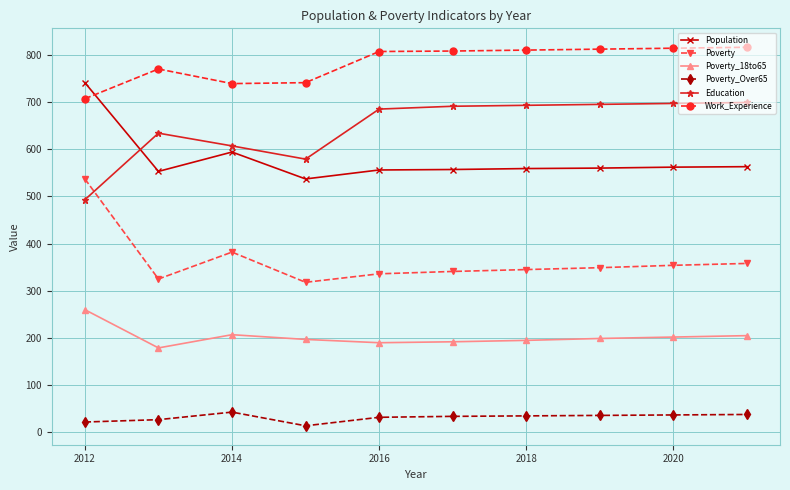

Is this an area chart (filled region under the line)?

No